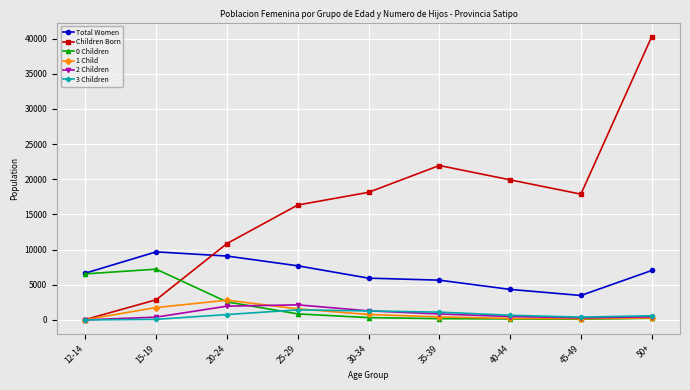

At which label is 0 Children closest to 3655?

20-24